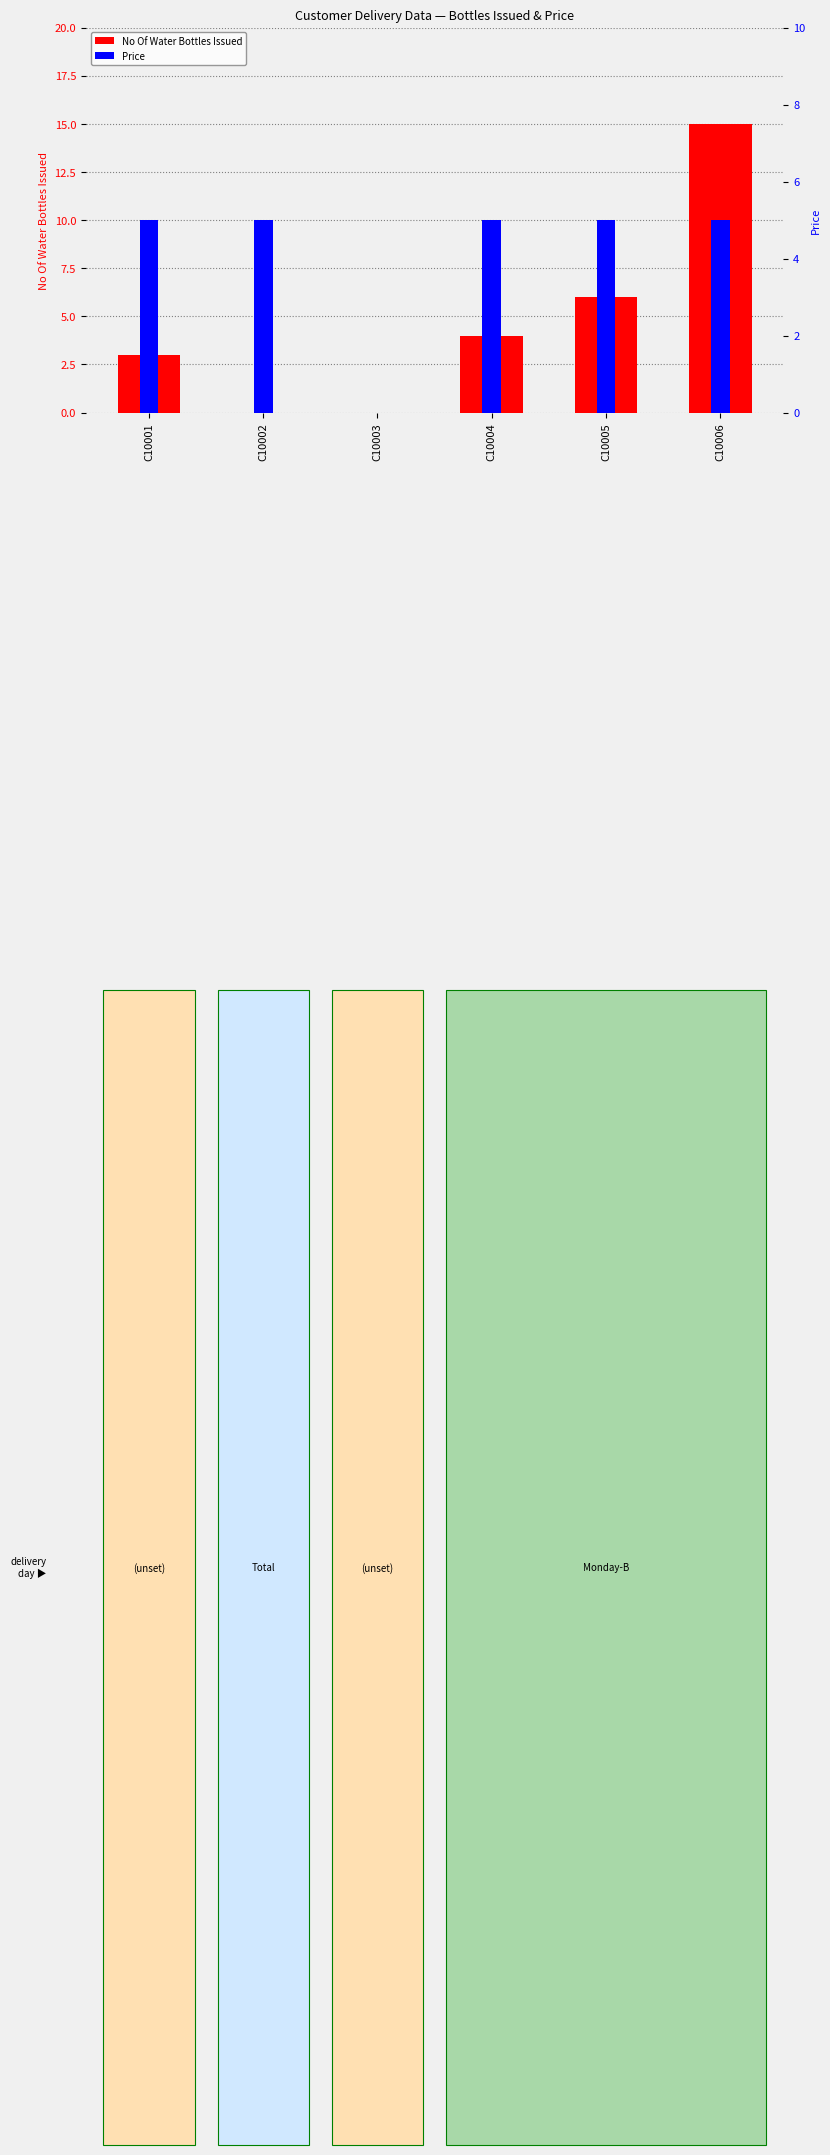

What is the difference between the highest and lowest values at C10002?

5